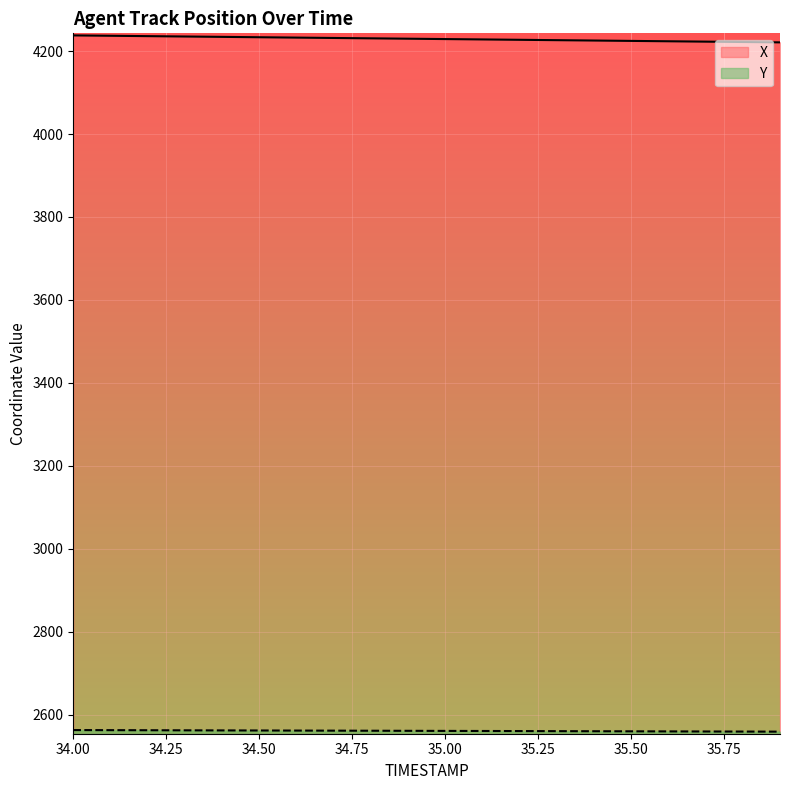

Which series has the largest total across all categories?

X